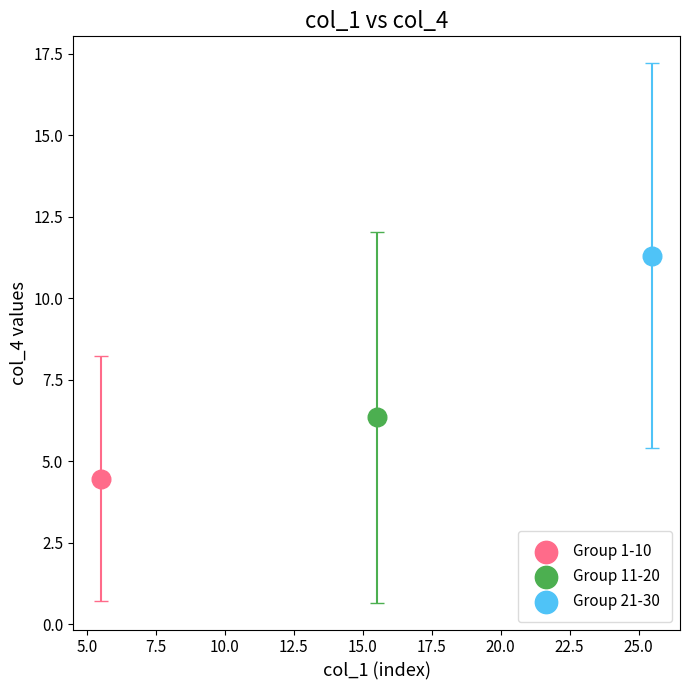

What are all the series names shown in the legend?

Group 1-10, Group 11-20, Group 21-30